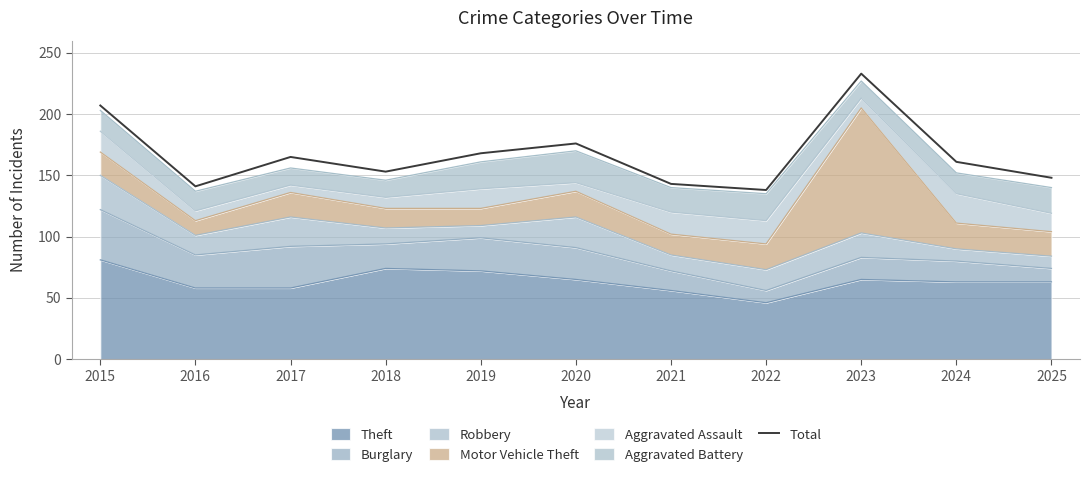

What is the difference between the second highest and second lowest values?

66